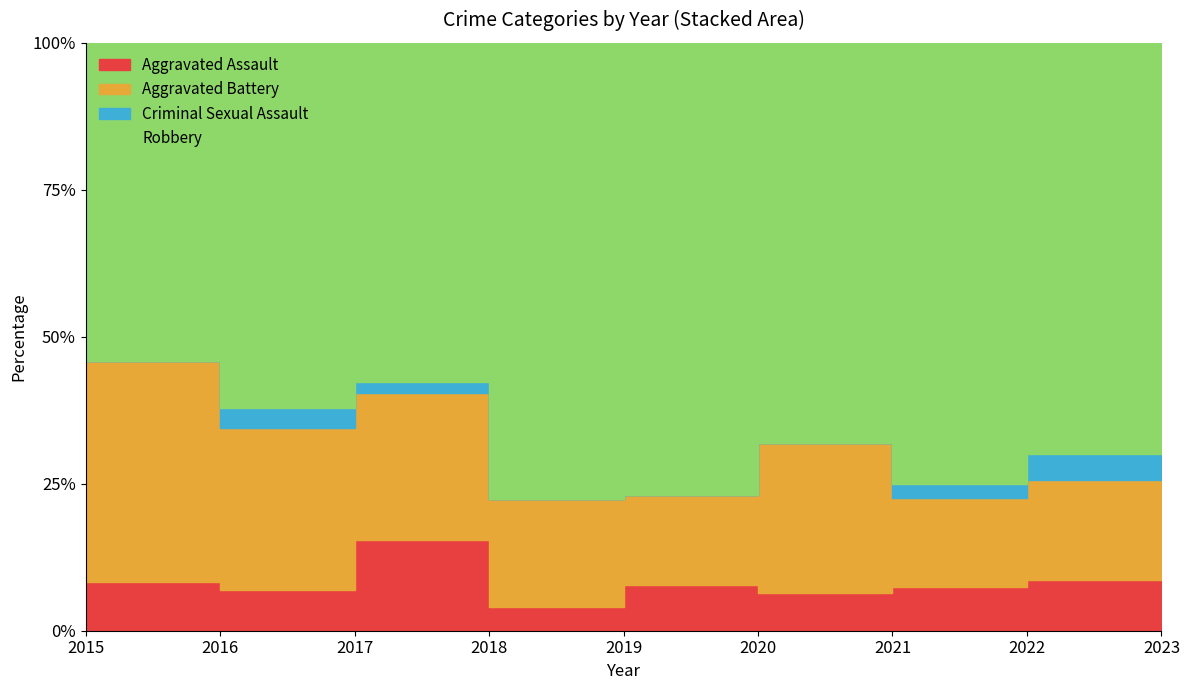

The Aggravated Battery series shows 6 at 2019. True or false?

True